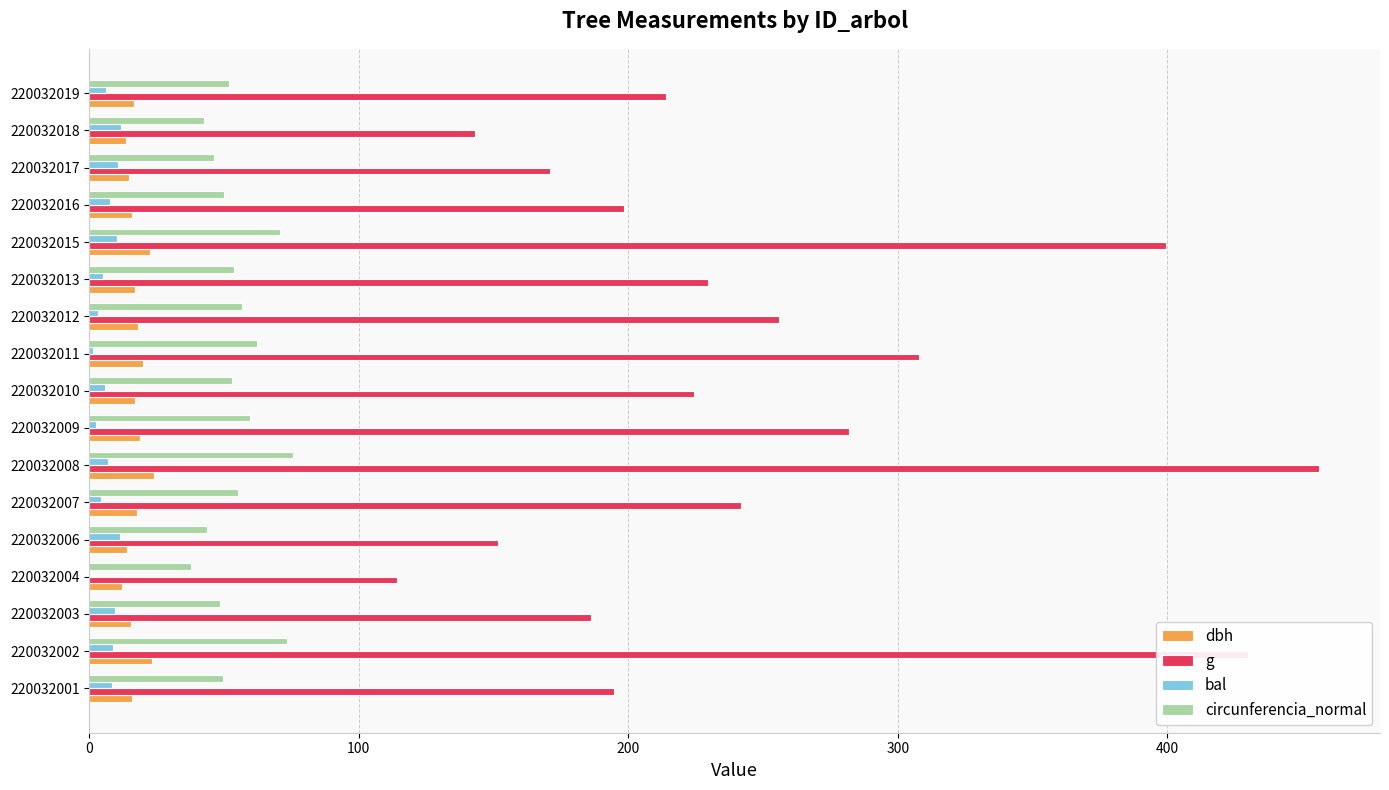

What is the sum of the circunferencia_normal values at 220032015 and 220032006?

114.5